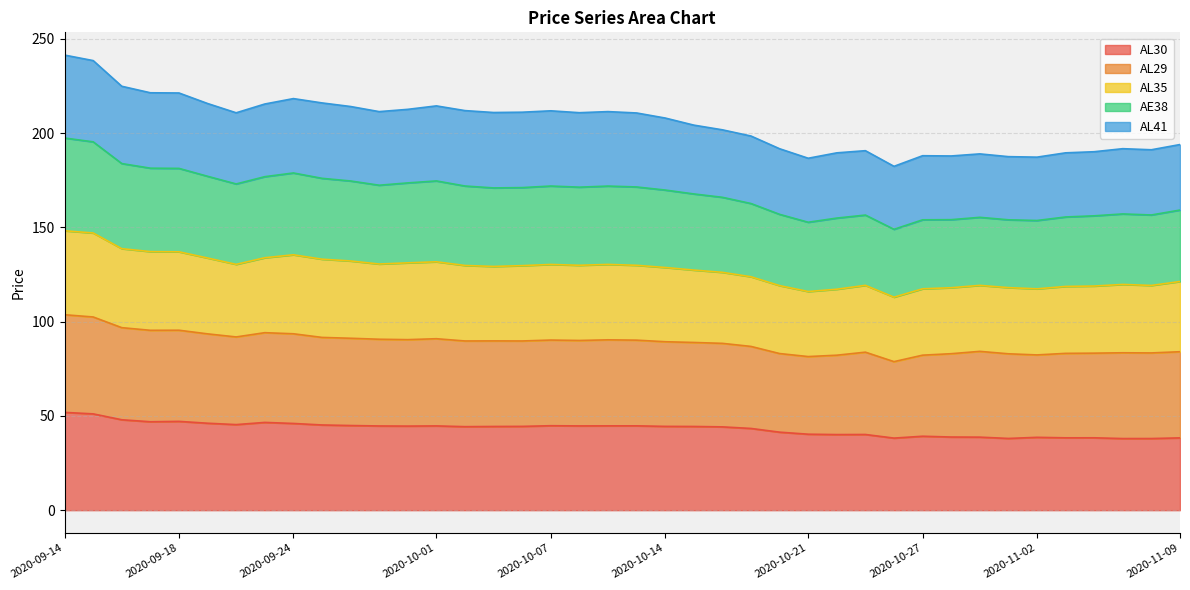

At which label does AE38 reach its minimum?

2020-10-26